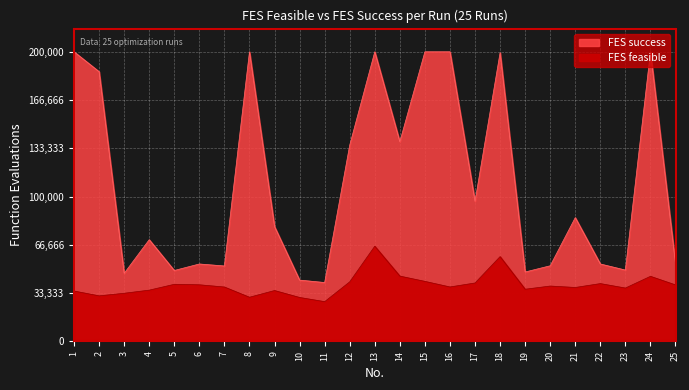

At which category is the sum across all series the highest?

13